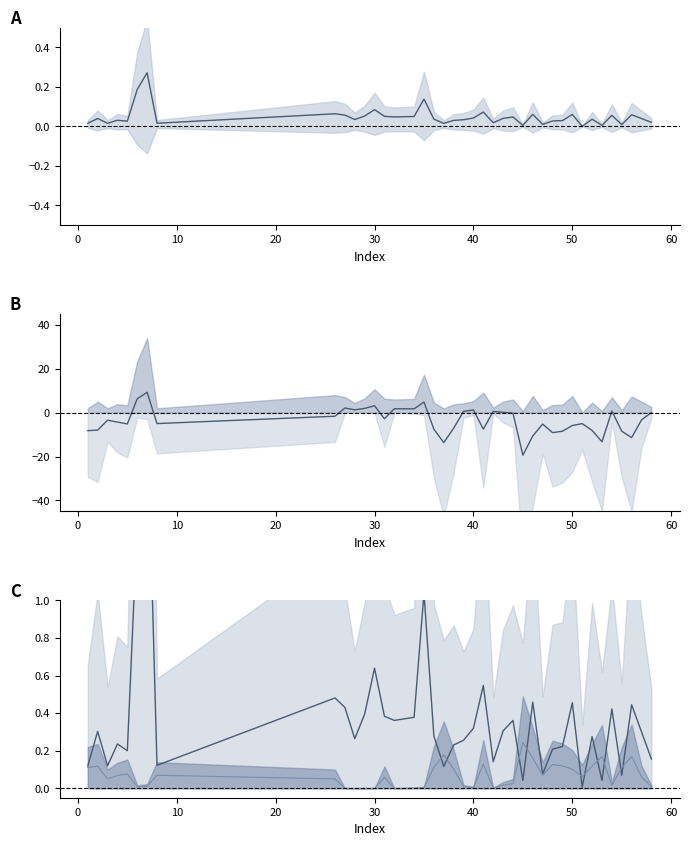

Is it true that col_1 equals 0.0 at 23?

False